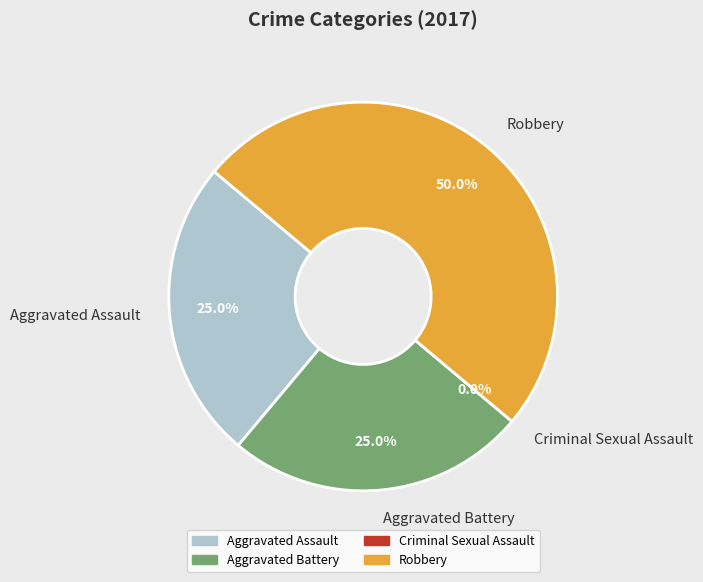

Count the number of slices in the pie.

4